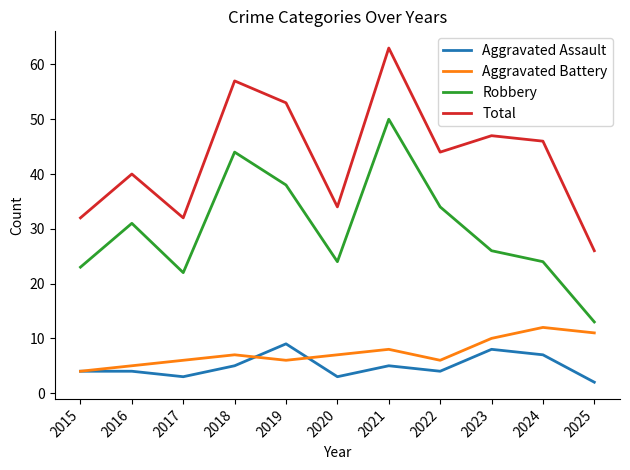

True or false: Total and Aggravated Assault cross at least once.

False